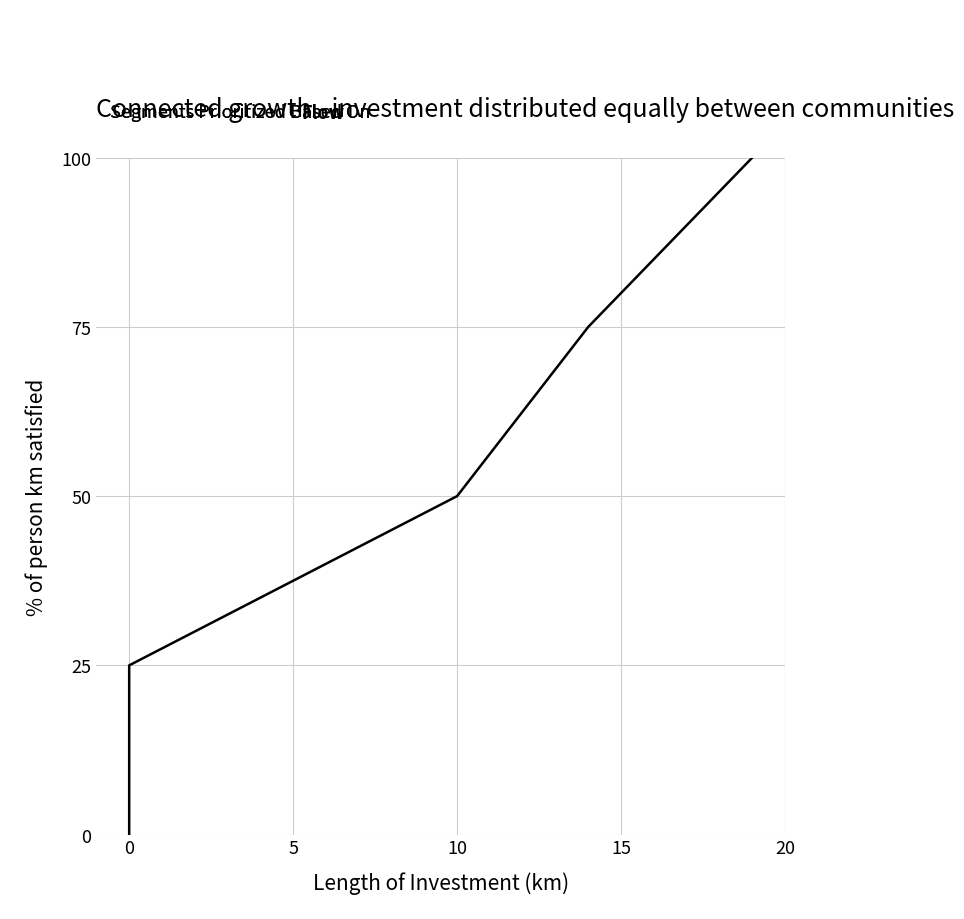

Is this an area chart (filled region under the line)?

No